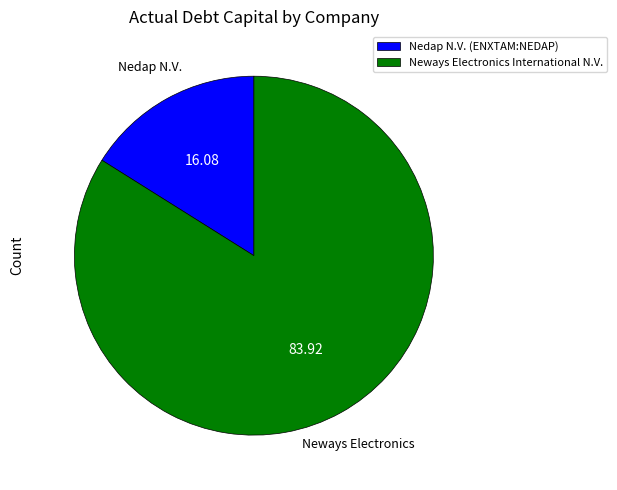

Which category accounts for the majority?

Neways Electronics International N.V.